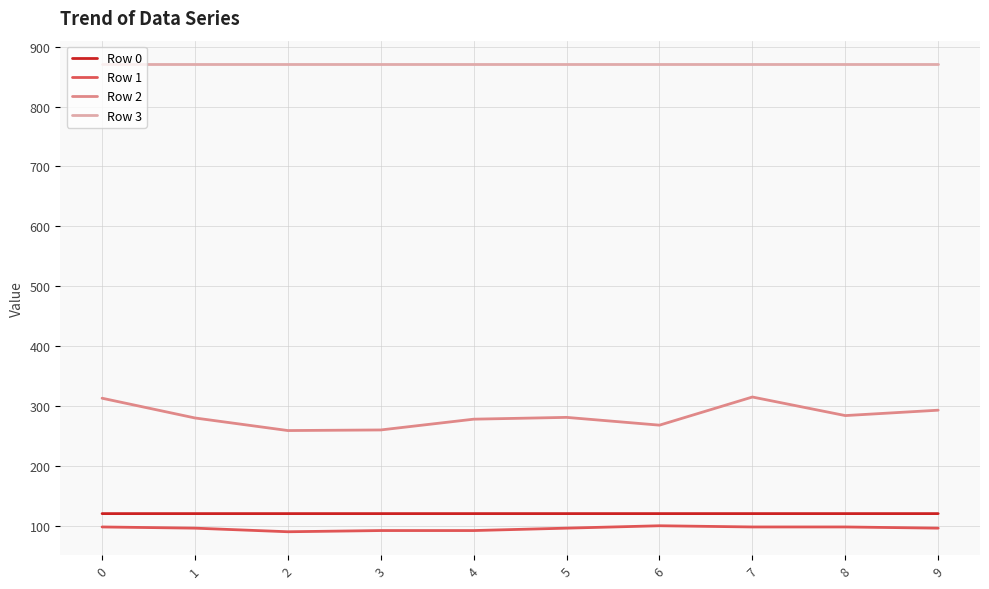

What is the sum of all Row 1 values?

956.0